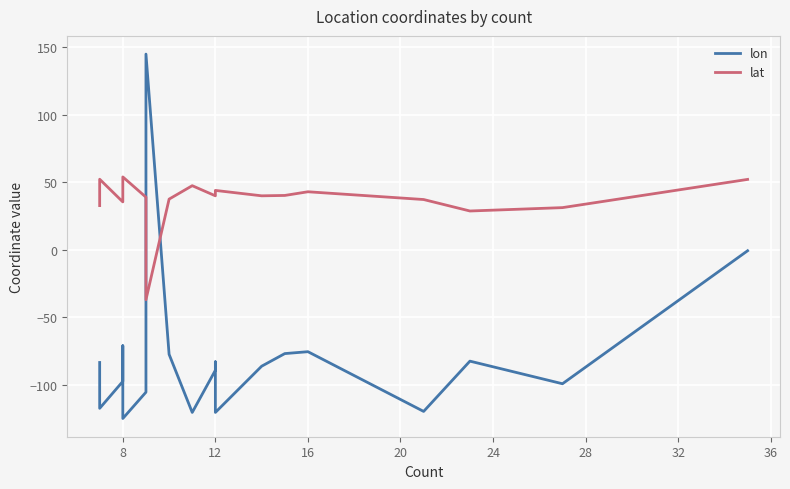

Count the number of categories in the chart.

20